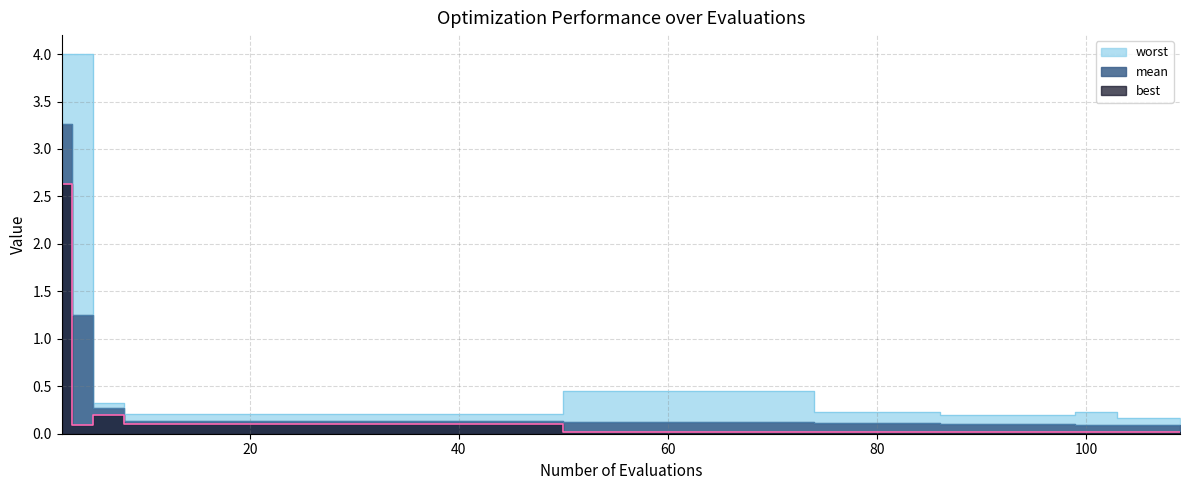

True or false: best and worst cross at least once.

False